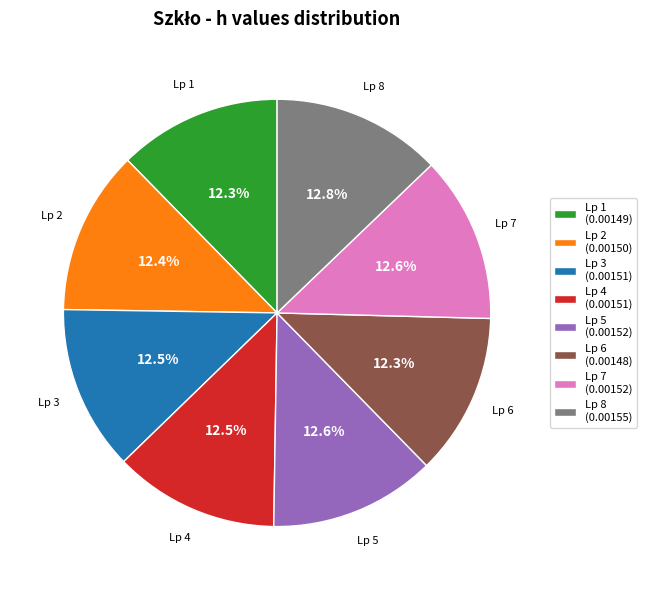

What percentage is NOT represented by Lp 5 (0.00152)?

87.4%